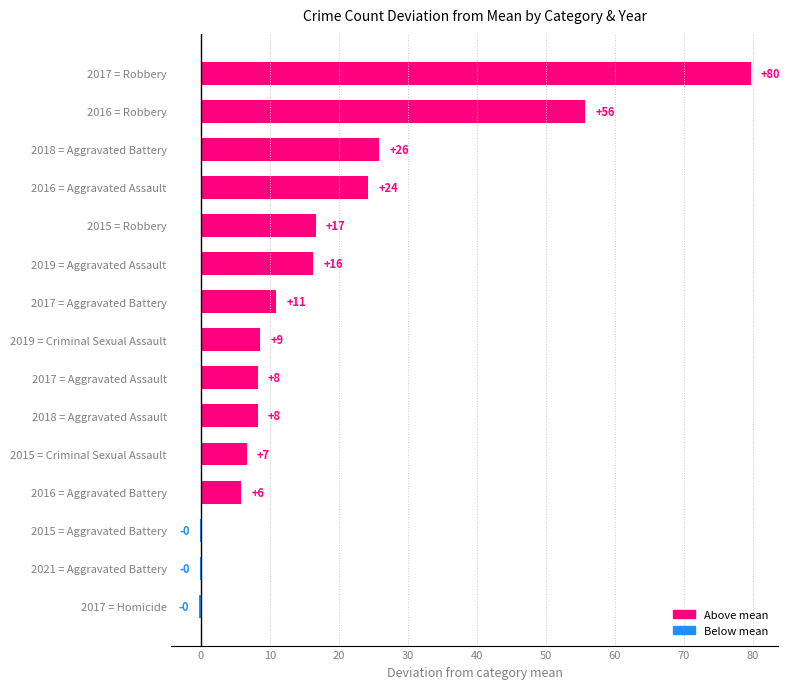

What is the average value?

17.8